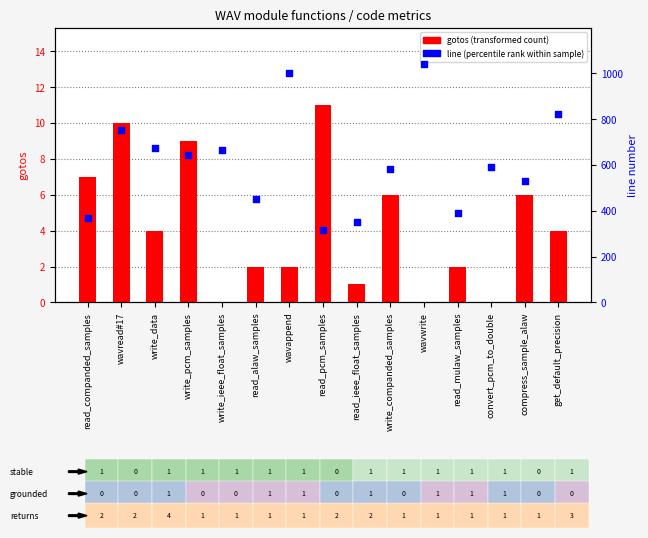

Which series contains the highest Y value?

line (percentile rank)